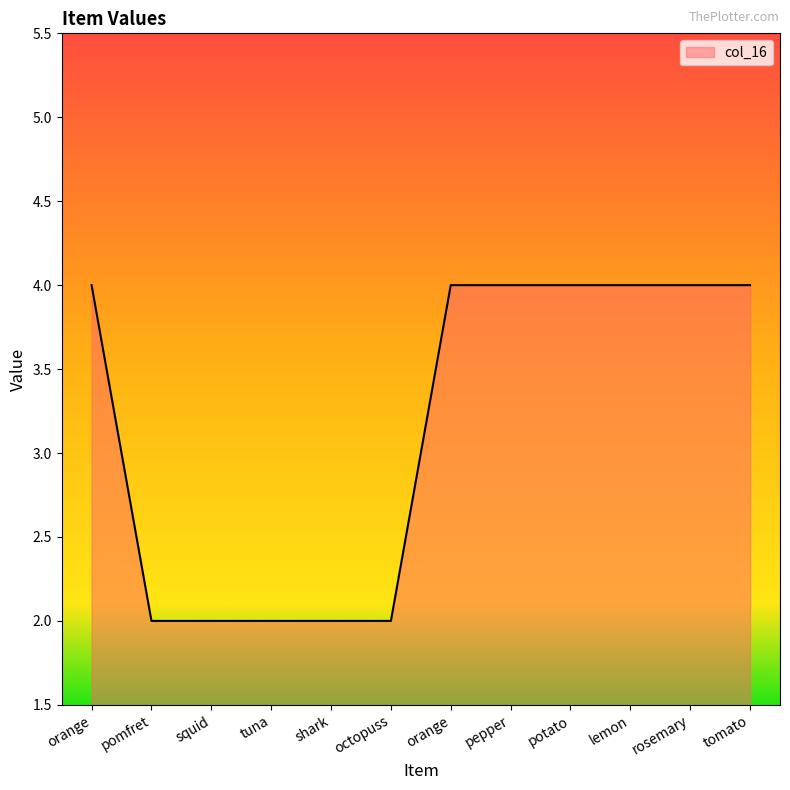

Does the chart have visible grid lines?

No